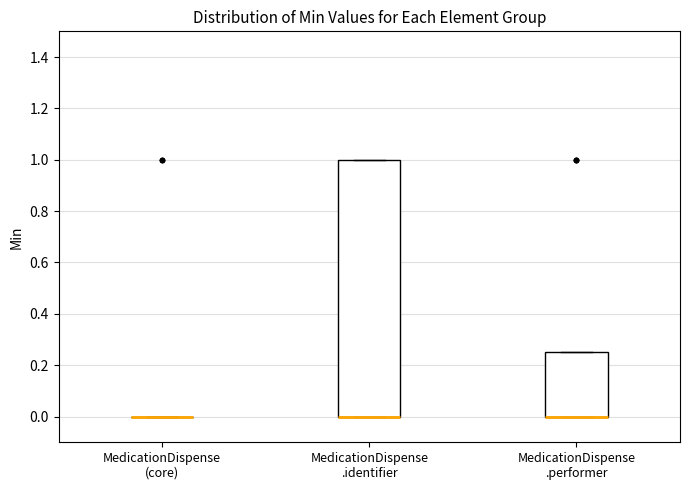

Reading left to right, read every box against the y-axis: the position of its median line, the range the box covers, and the ends of its whiskers. The values are not printed on the chart, so give them approximately, as read against the axis.

MedicationDispense (core): box collapsed to a line at 0.00, whiskers 0.00 to 0.00
MedicationDispense .identifier: median 0.00 (drawn on the box's lower edge), box 0.00 to 1.00, whiskers 0.00 to 1.00
MedicationDispense .performer: median 0.00 (drawn on the box's lower edge), box 0.00 to 0.26, whiskers 0.00 to 0.26